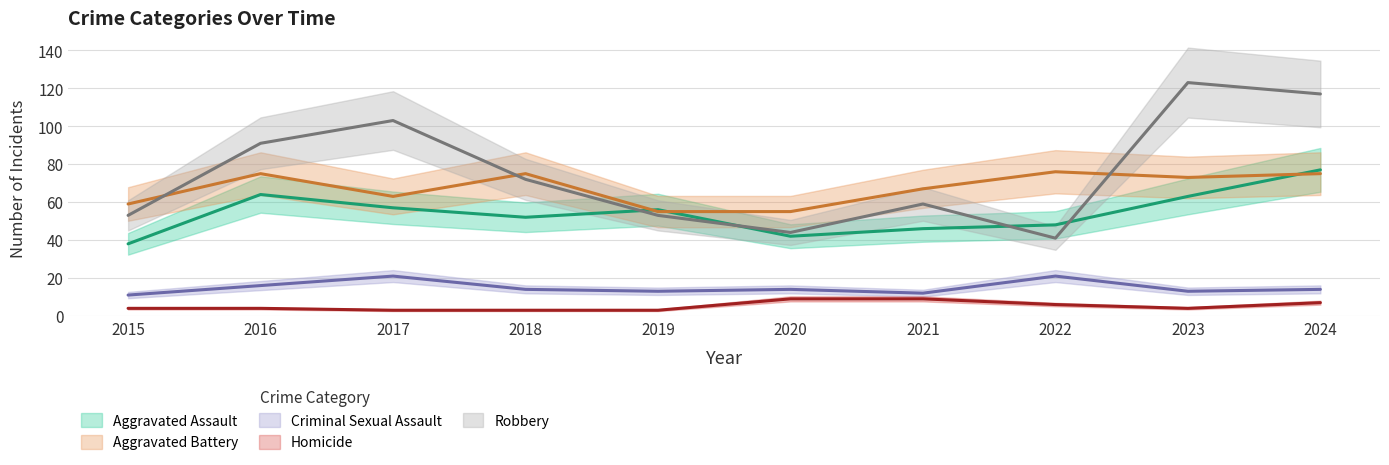

At which label is Robbery closest to 82?

2016